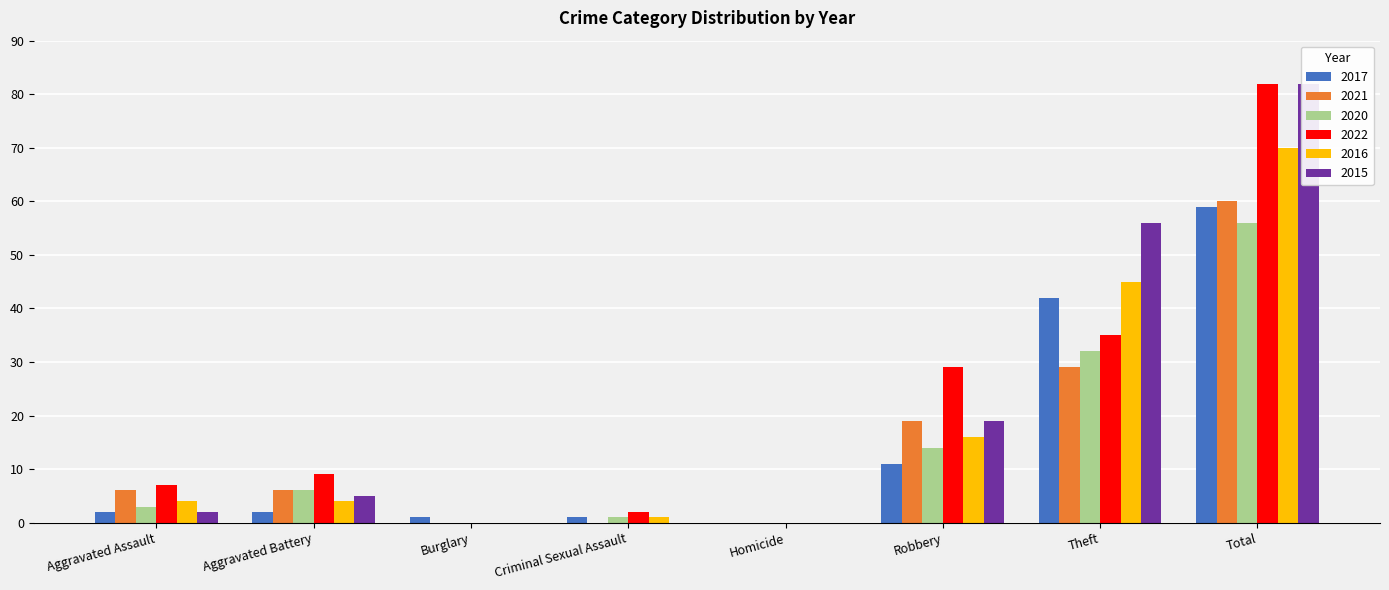

Which label corresponds to the smallest value in the chart?

Homicide